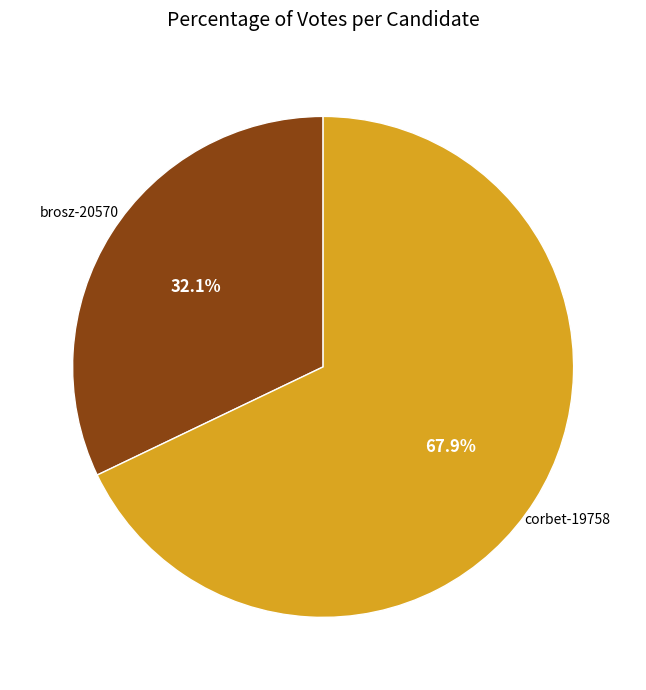

To the nearest percent, what portion does brosz-20570 represent?

32%